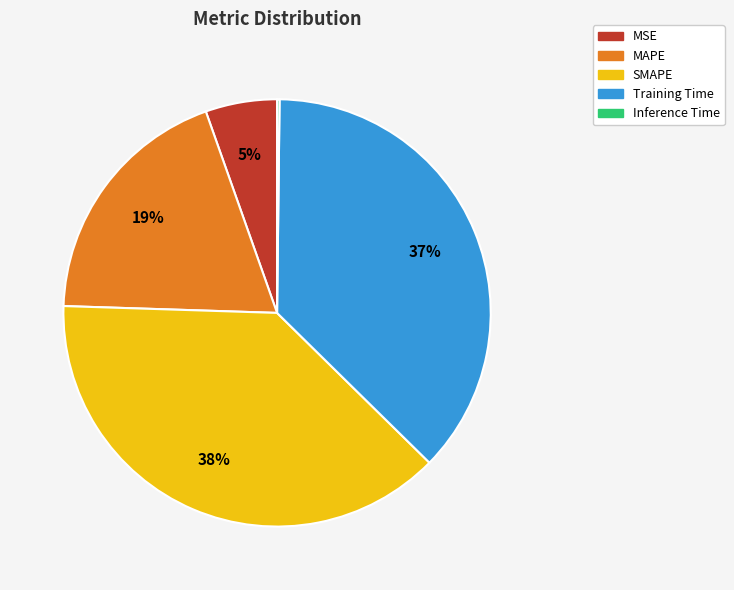

Is the sum of MAPE and Training Time greater than half?

Yes